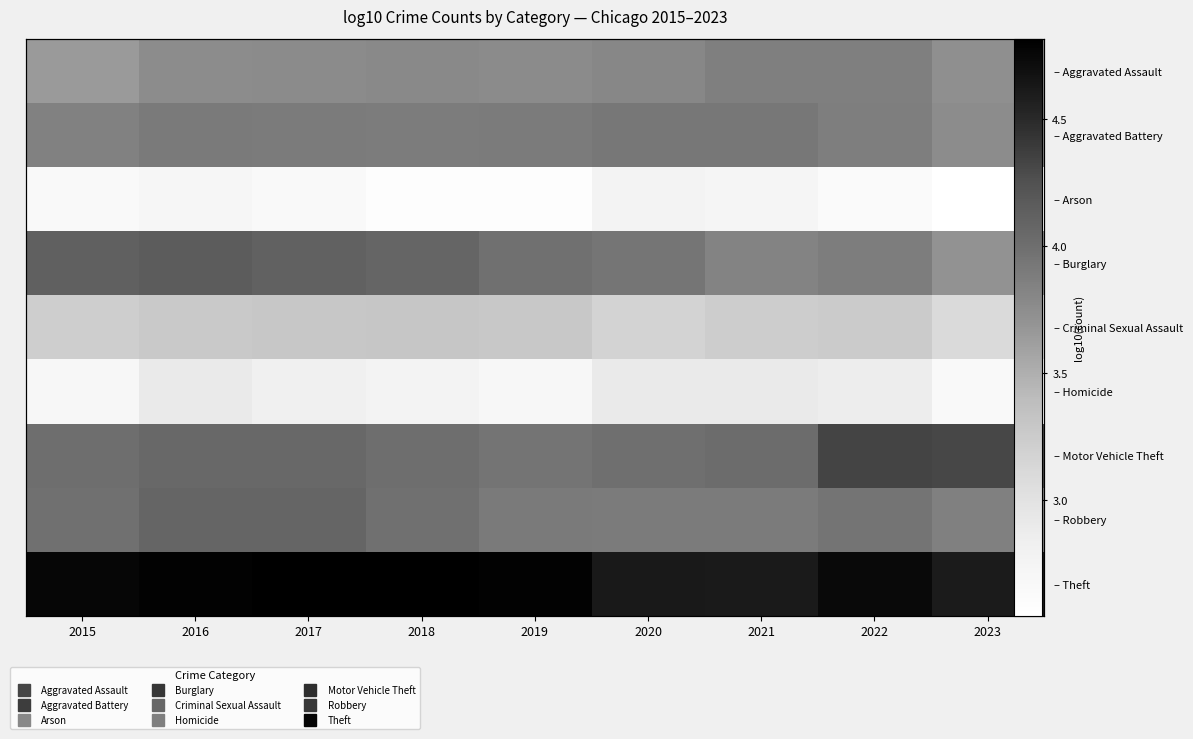

What is the maximum value shown in the chart?

4.8